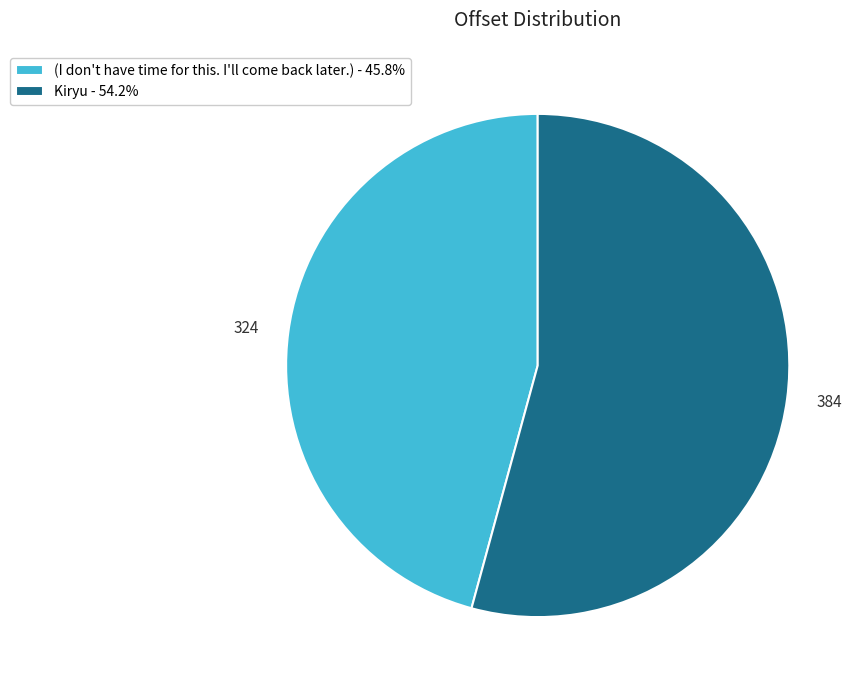

How many slices are in this pie chart?

2